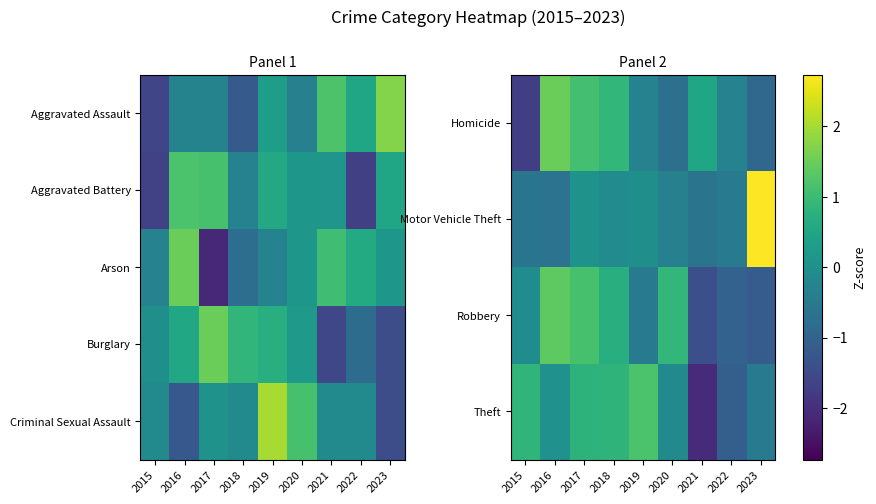

List the labels in order of Criminal Sexual Assault value, smallest first.

2023, 2016, 2015, 2018, 2021, 2022, 2017, 2020, 2019